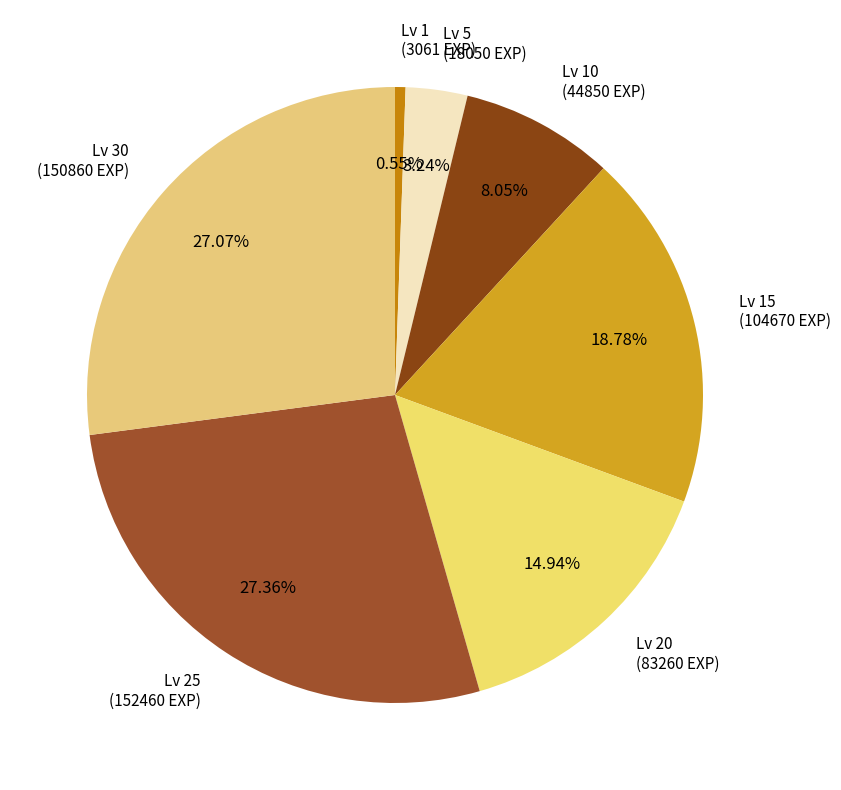

Is there a majority slice in this chart?

No